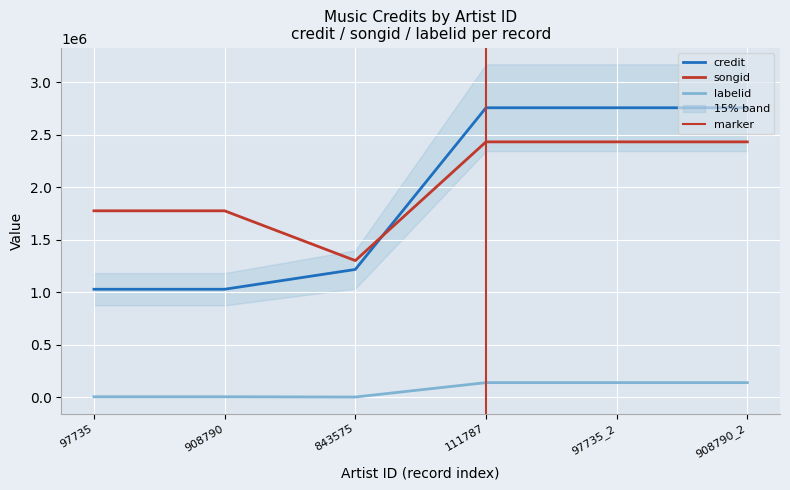

True or false: songid and labelid cross at least once.

False